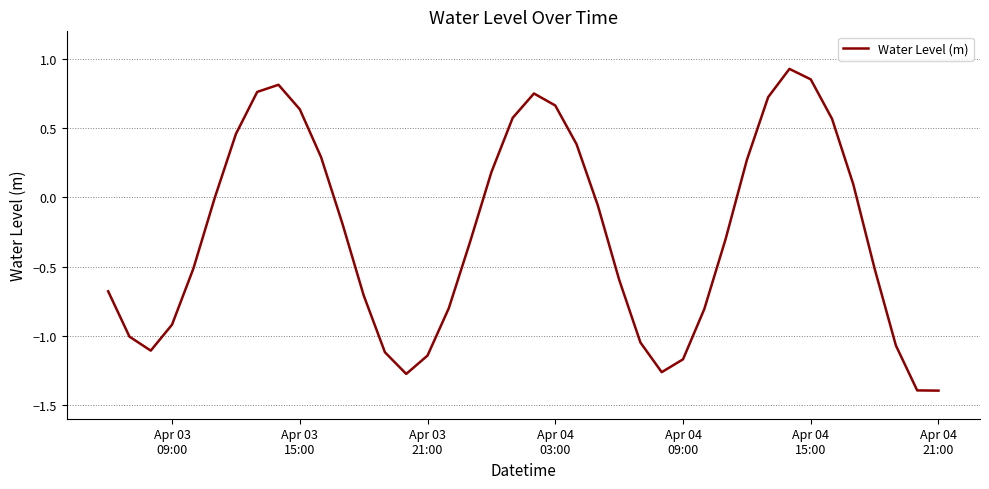

What is the smallest value displayed?

-1.4